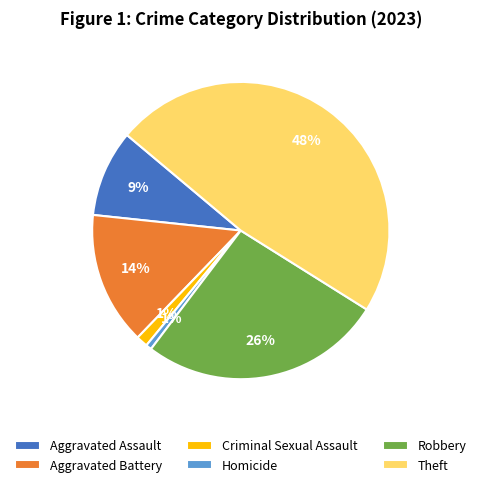

What percentage is the Aggravated Assault slice, to the nearest percent?

9%